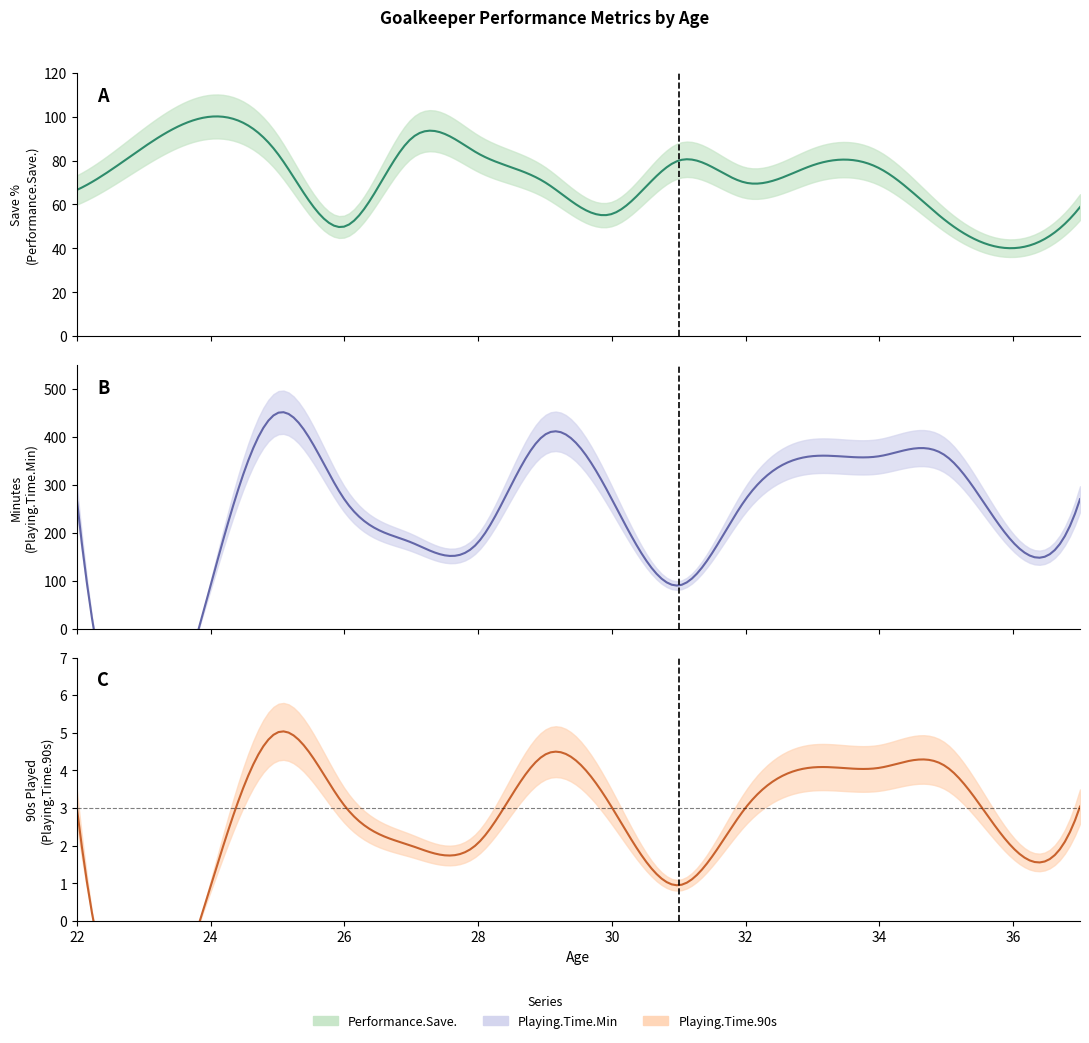

What is the average value of the Playing.Time.Min series?

267.0